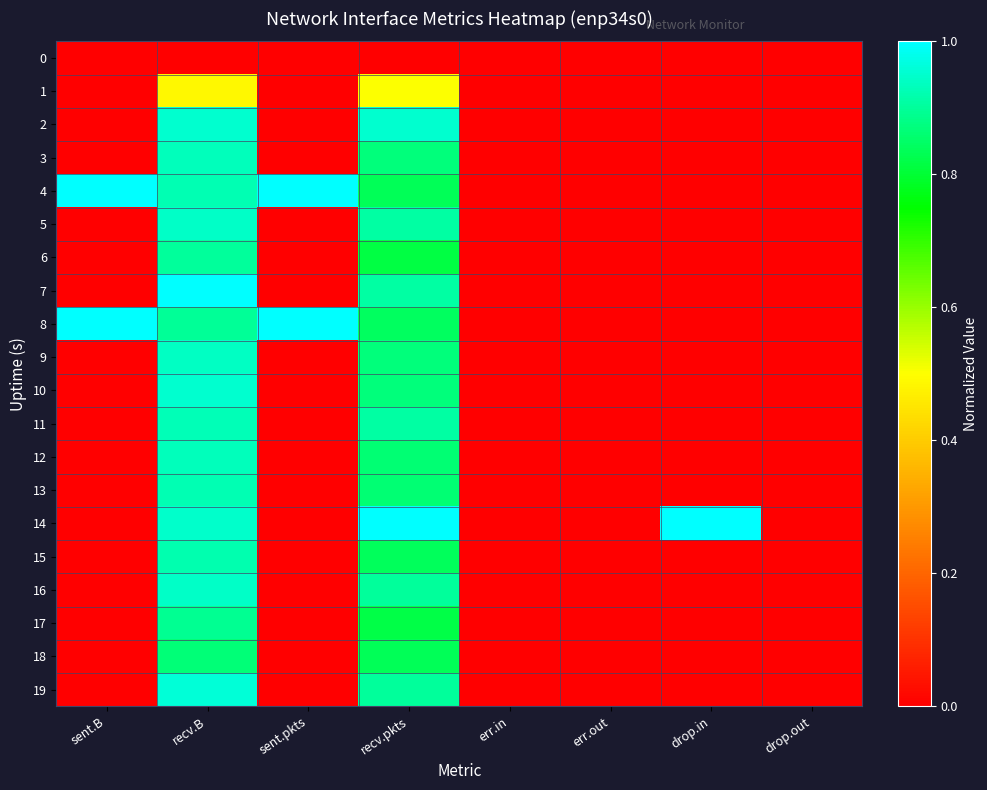

How many data points does each series have?

8